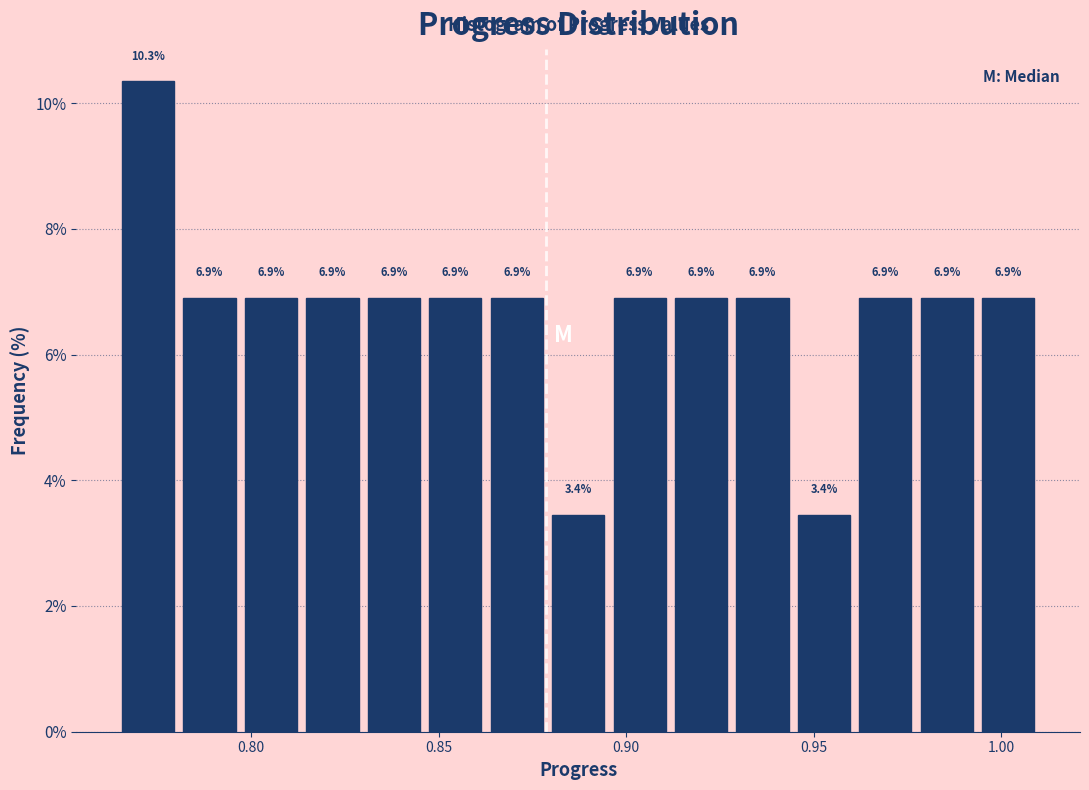

Around what value on the x-axis is the tallest bar? Give the approximate position of its centre, as read against the axis.

0.775